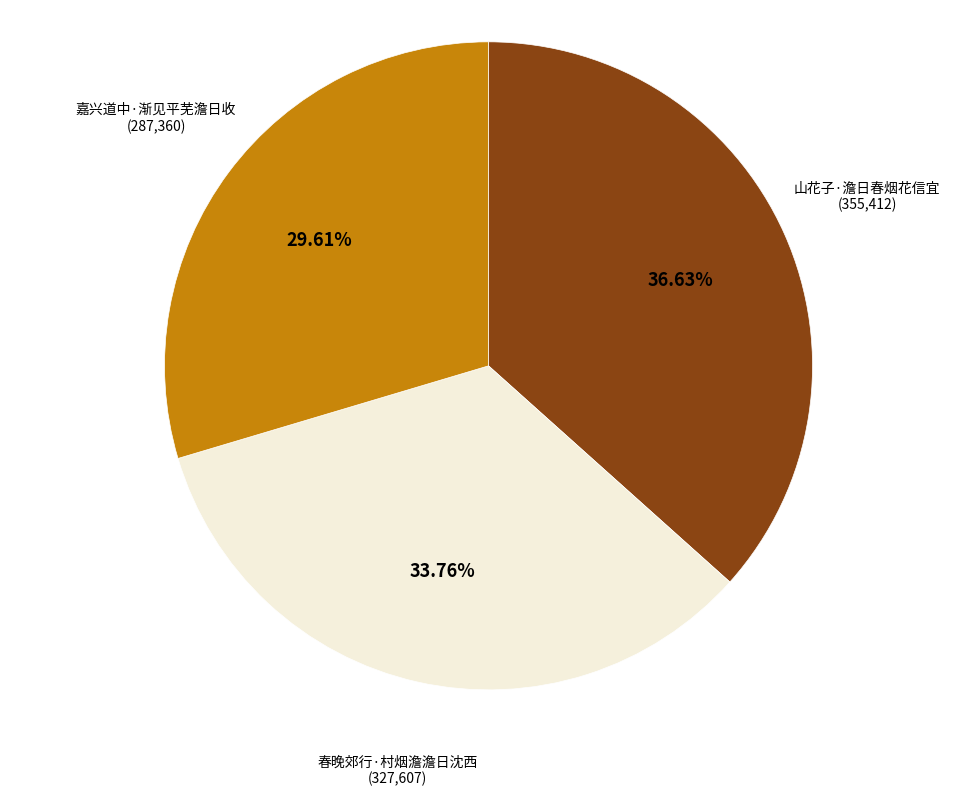

Does any single category account for the majority?

No